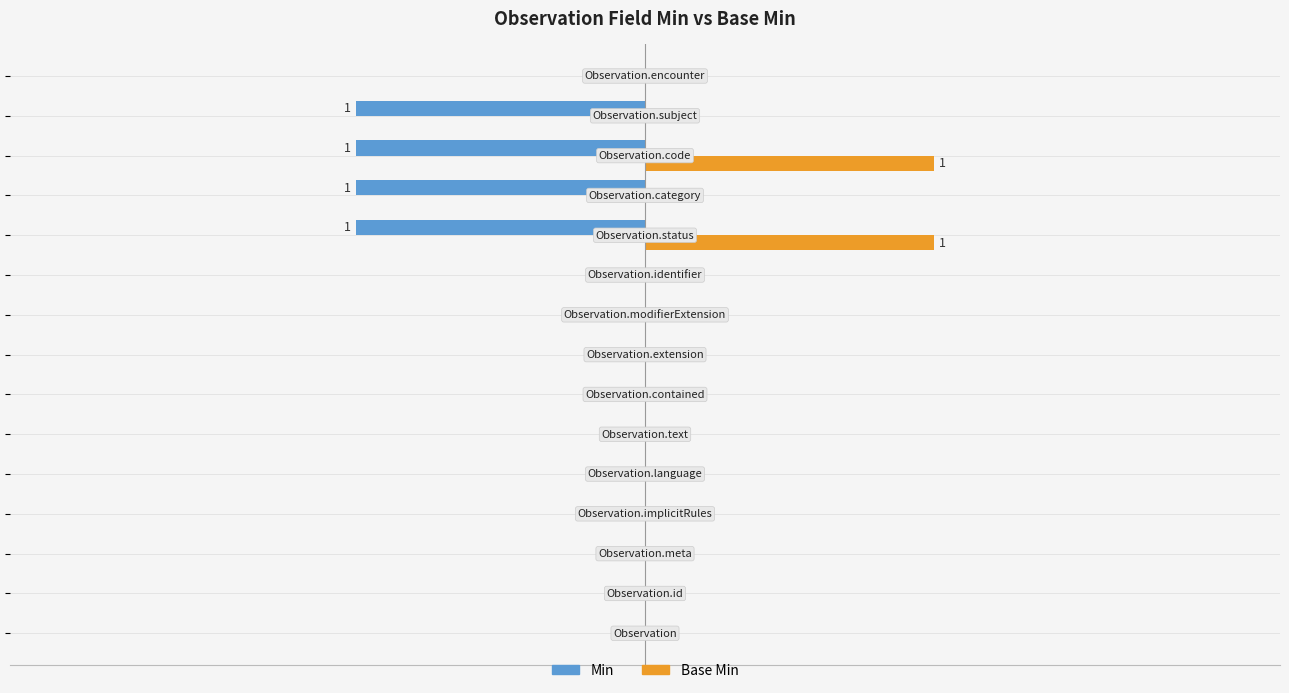

What are all the series names shown in the legend?

Min, Base Min